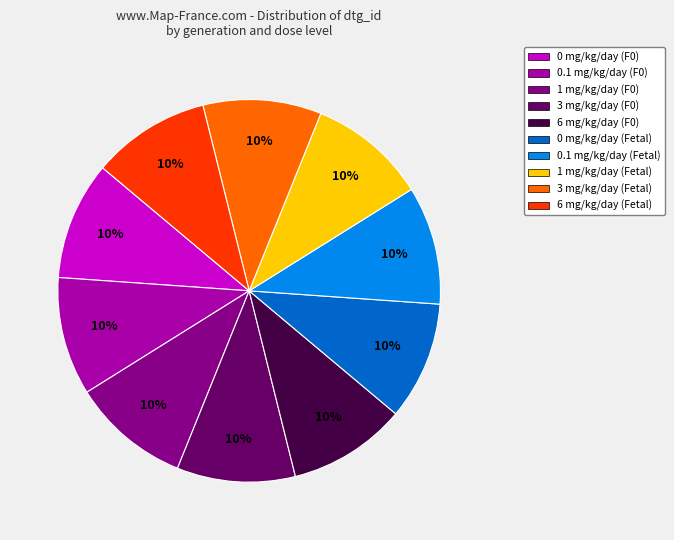

Is there any slice that represents more than half of the pie?

No